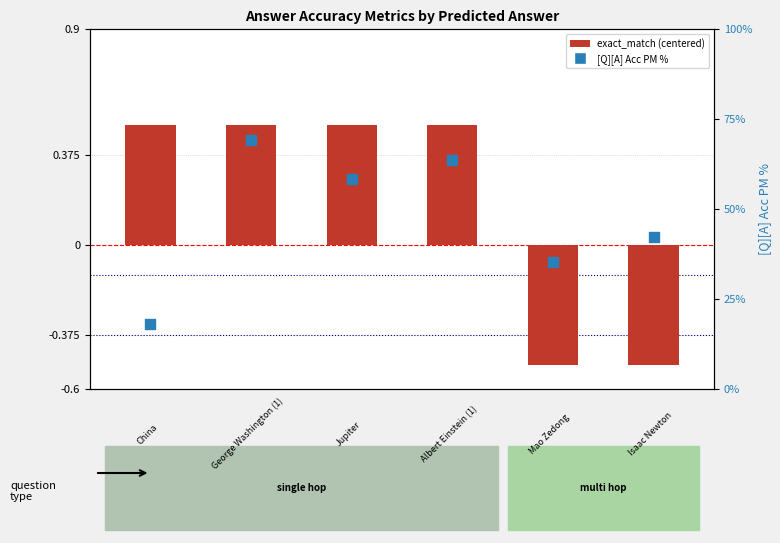

Which series has the largest total across all categories?

[Q][A] Acc PM %